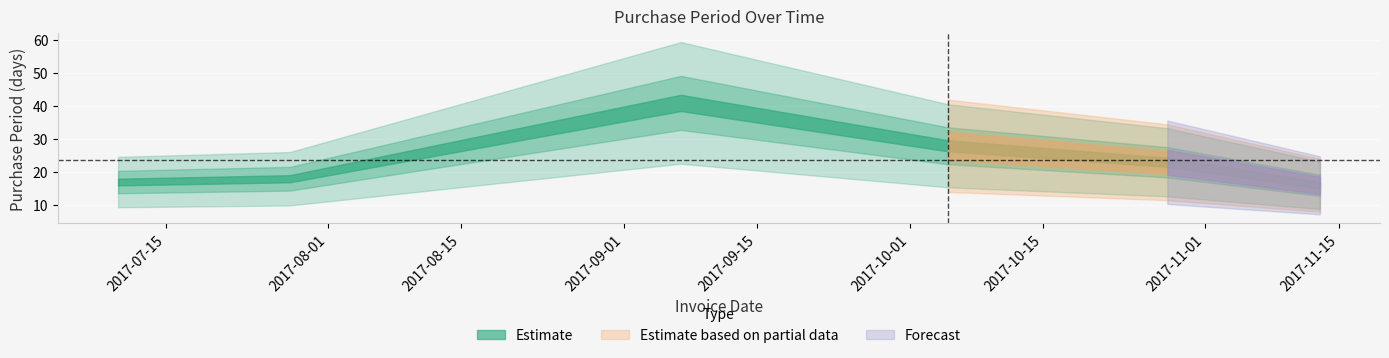

How many lines are shown in the chart?

1